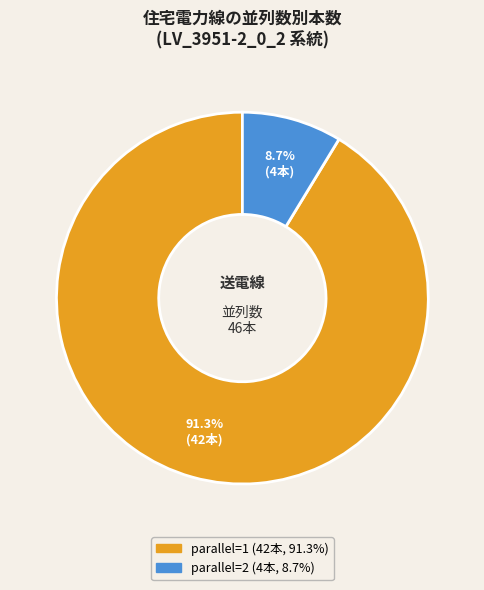

Is there any slice that represents more than half of the pie?

Yes